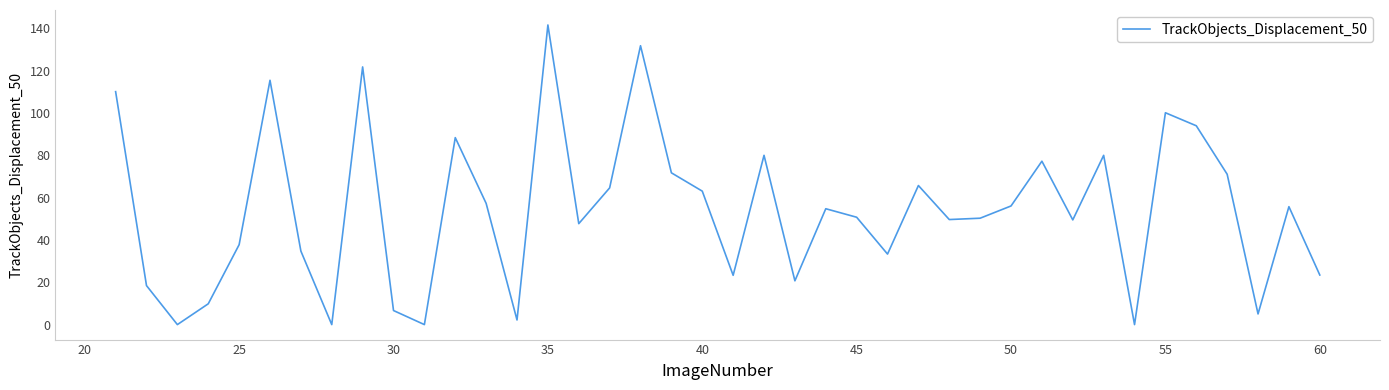

What is the average value?

54.1